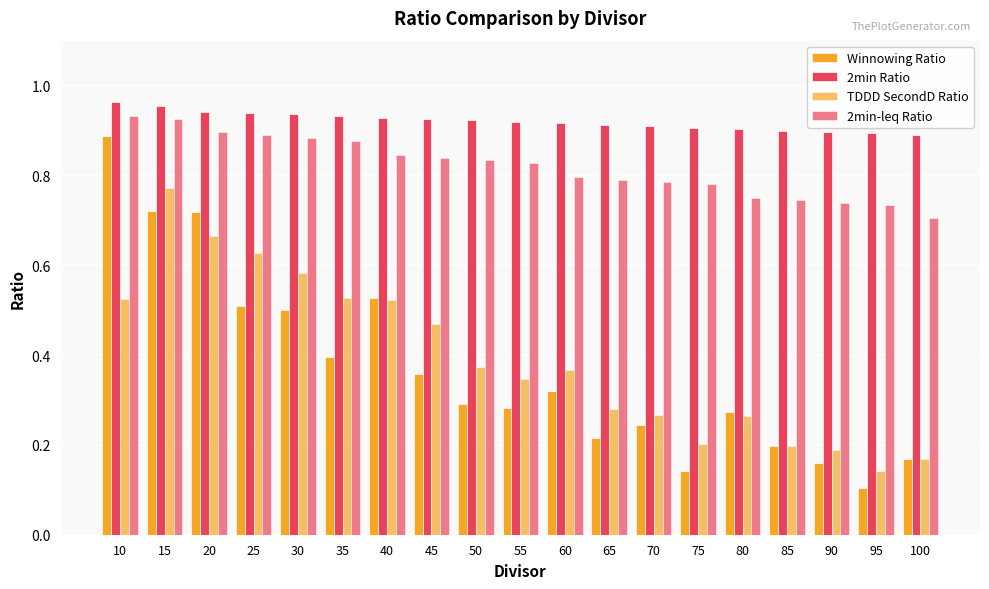

How many series are shown in this chart?

4